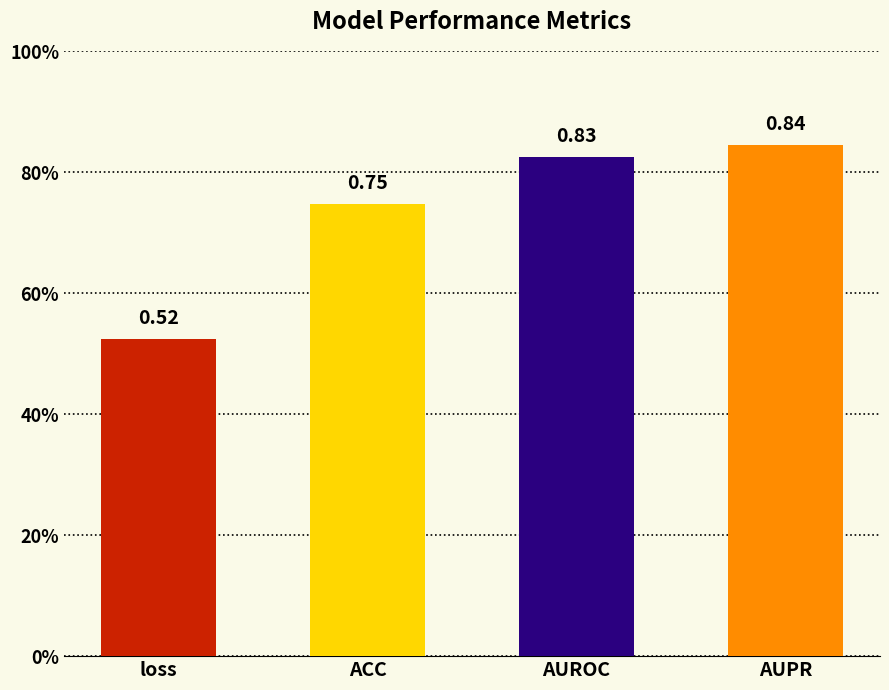

Which label corresponds to the largest value in the chart?

AUPR